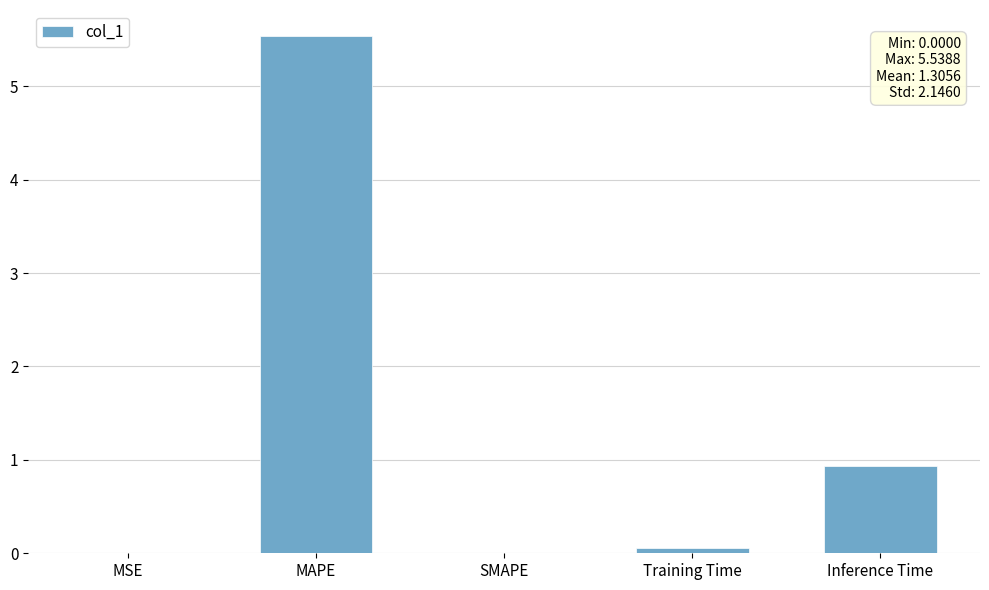

Between Inference Time and MAPE, which is larger?

MAPE